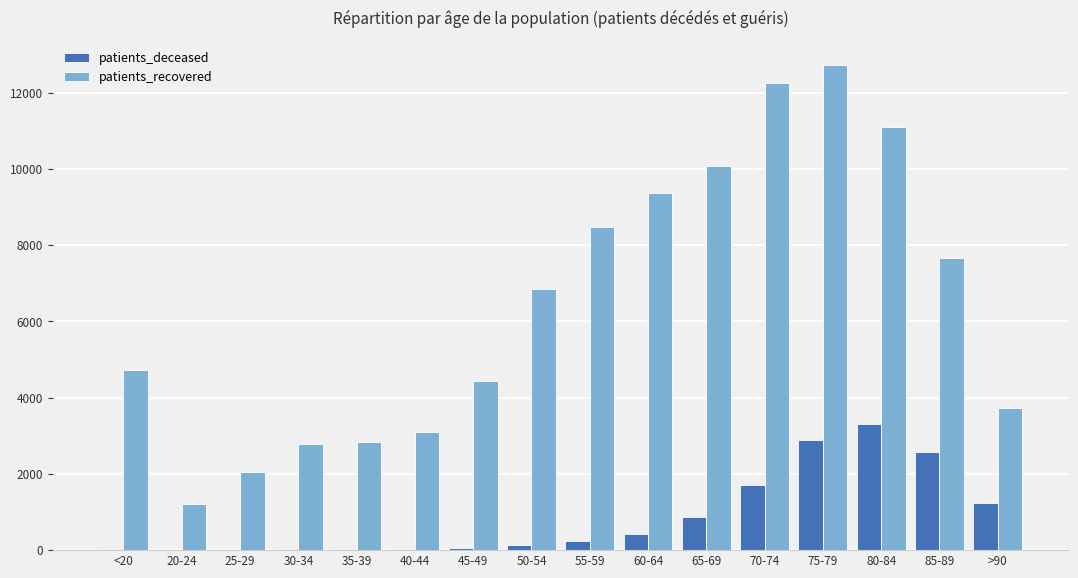

What are all the series names shown in the legend?

patients_deceased, patients_recovered